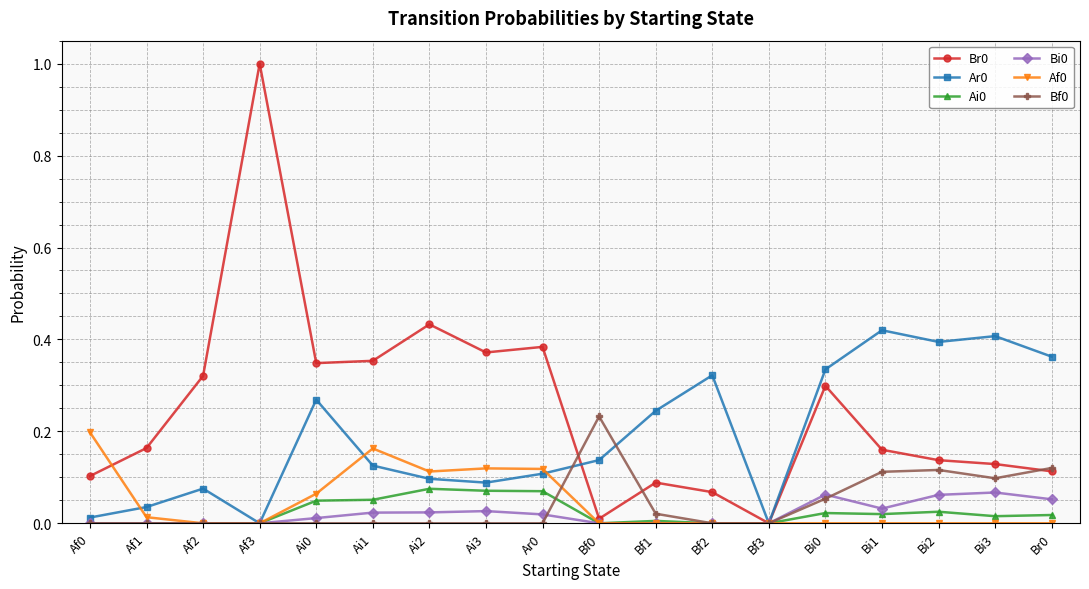

The value of Br0 at Bi1 is 0.1. True or false?

False